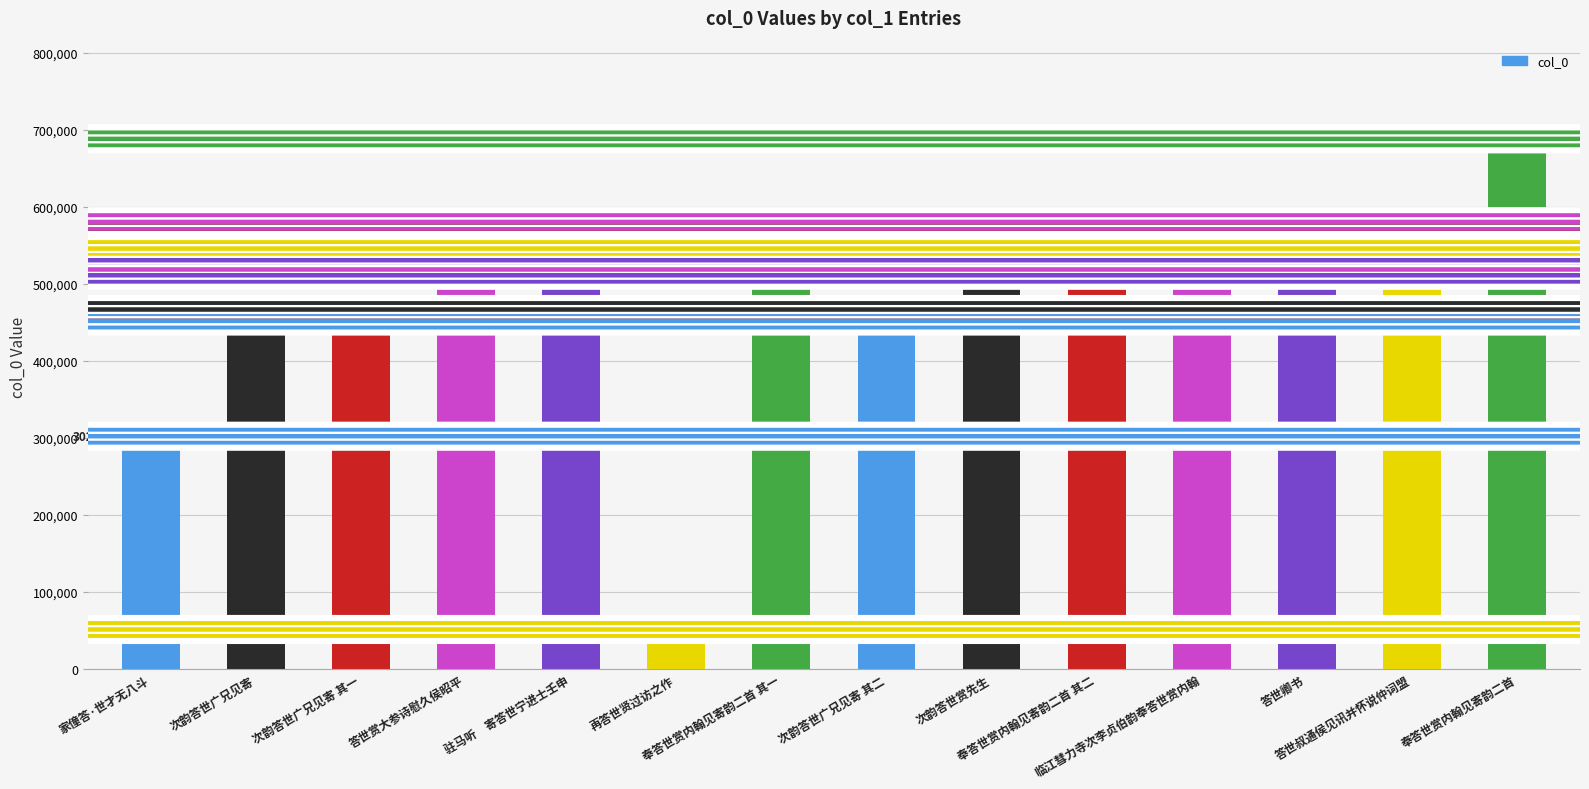

Rank the categories by value from highest to lowest.

奉答世赏内翰见寄韵二首, 临江彗力寺次李贞伯韵奉答世赏内翰, 奉答世赏内翰见寄韵二首 其二, 奉答世赏内翰见寄韵二首 其一, 次韵答世赏先生, 答世叔通侯见讯并怀说仲词盟, 驻马听　寄答世宁进士壬申, 答世赏大参诗慰久侯昭平, 答世卿书, 次韵答世广兄见寄, 次韵答世广兄见寄 其二, 次韵答世广兄见寄 其一, 家僮答·世才无八斗, 再答世贤过访之作